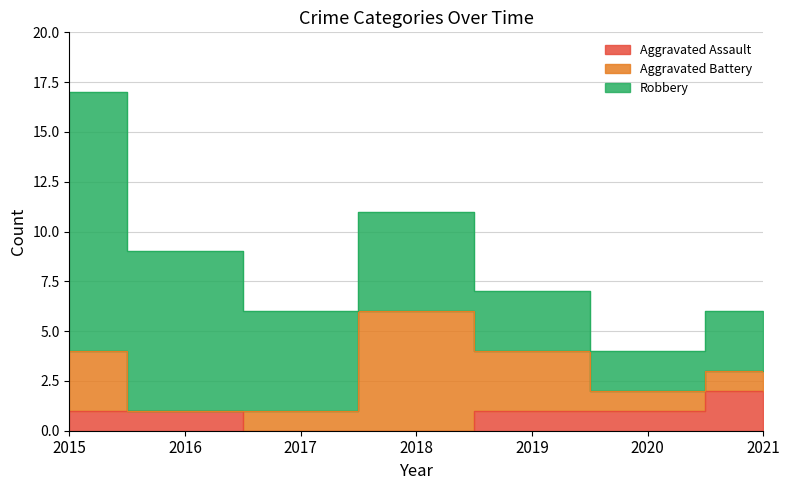

What is the total value across all series at 2020?

4